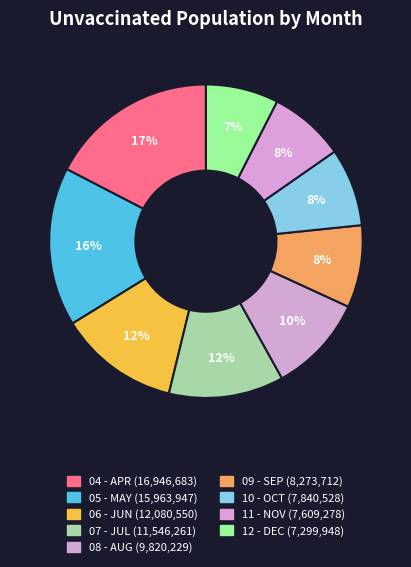

What percentage is the 05 - MAY slice, to the nearest percent?

16%